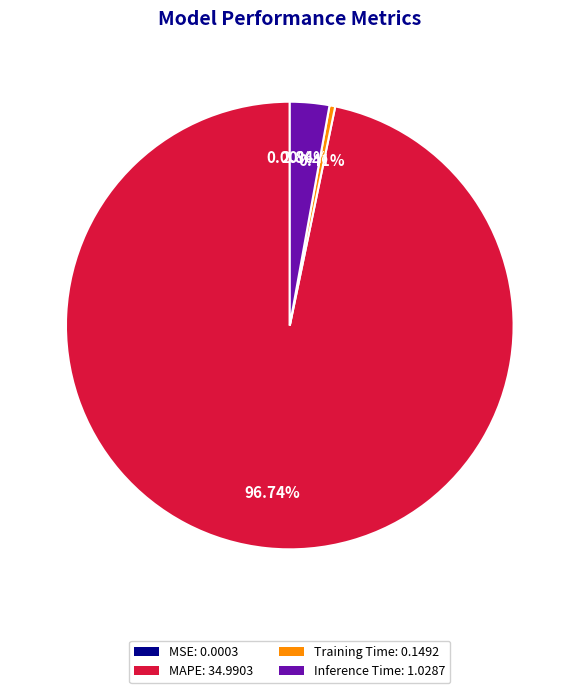

Which slice represents more than half of the pie?

MAPE: 34.9903